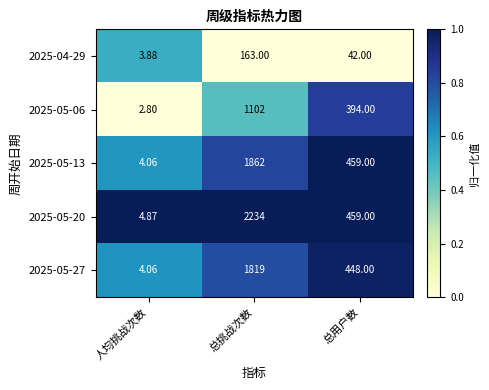

At which category does the chart reach its minimum across all series?

人均挑战次数